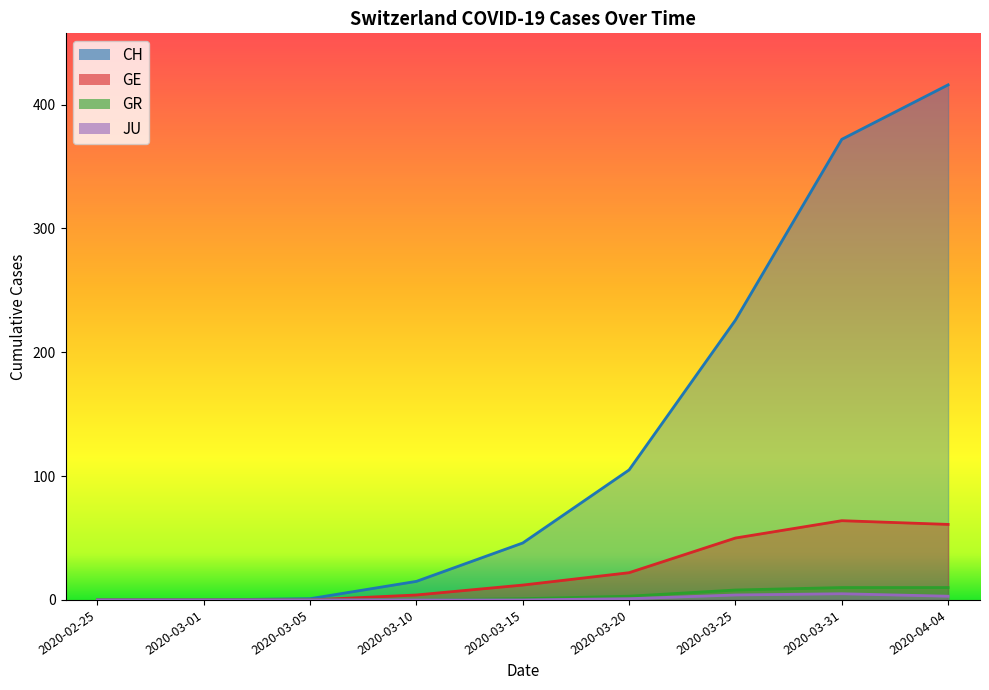

What is the maximum value shown in the chart?

416